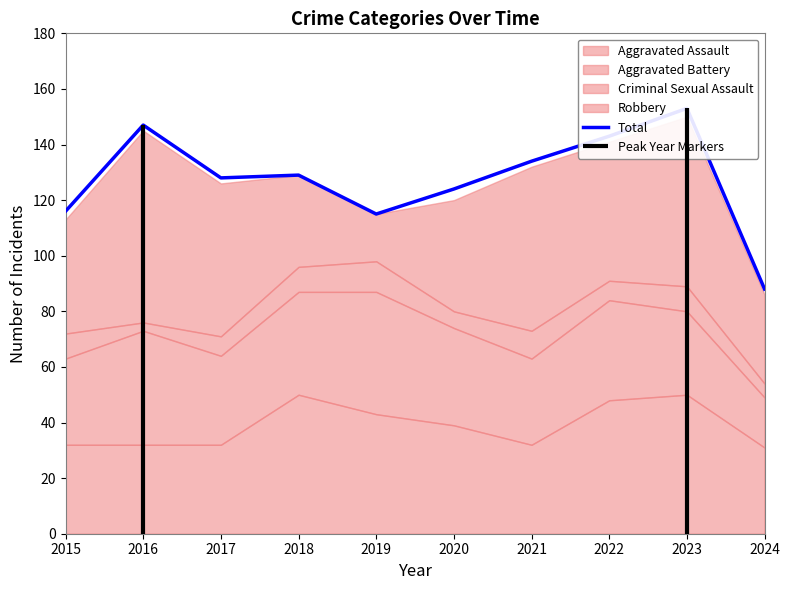

True or false: the data shows 258 at 2016.

False